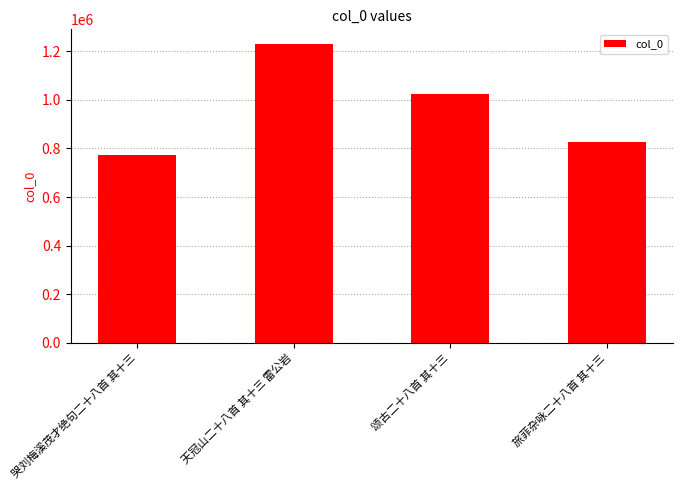

Does the chart contain stacked bars?

No